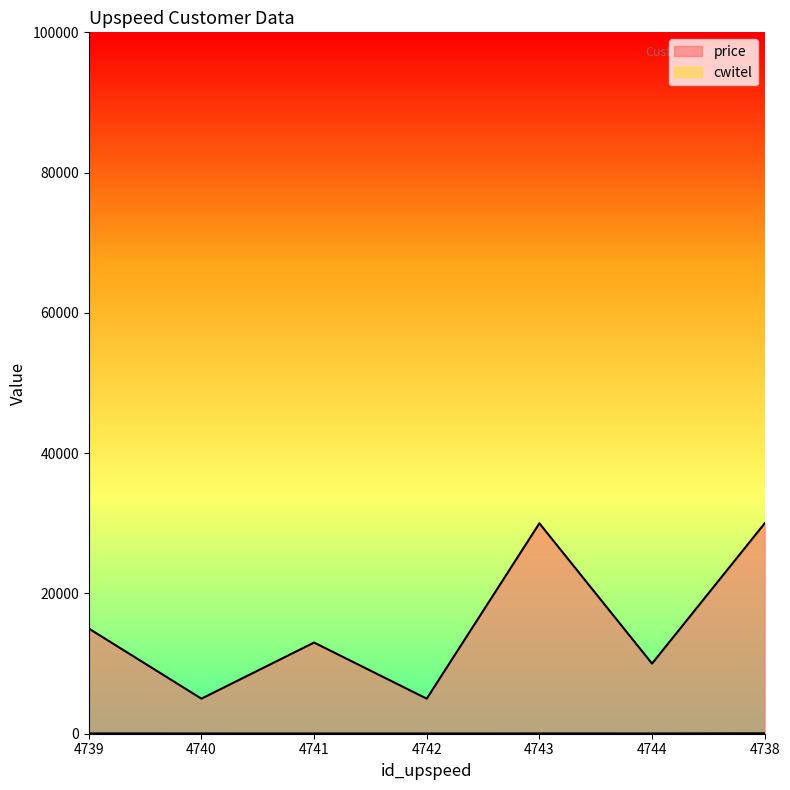

What is the difference between the cwitel values at 4738 and 4739?

22